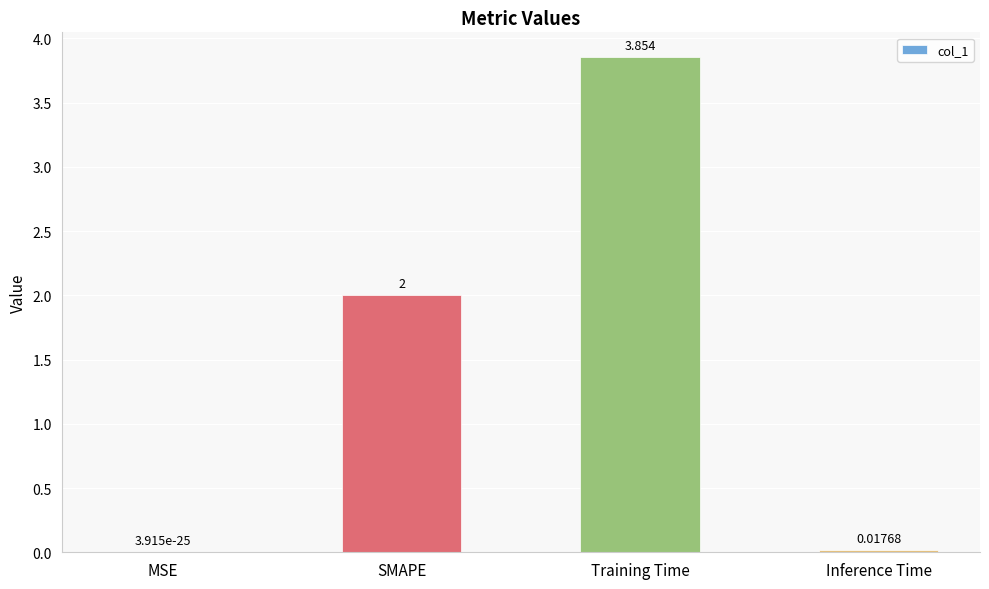

Which category has the highest value across all series?

Training Time